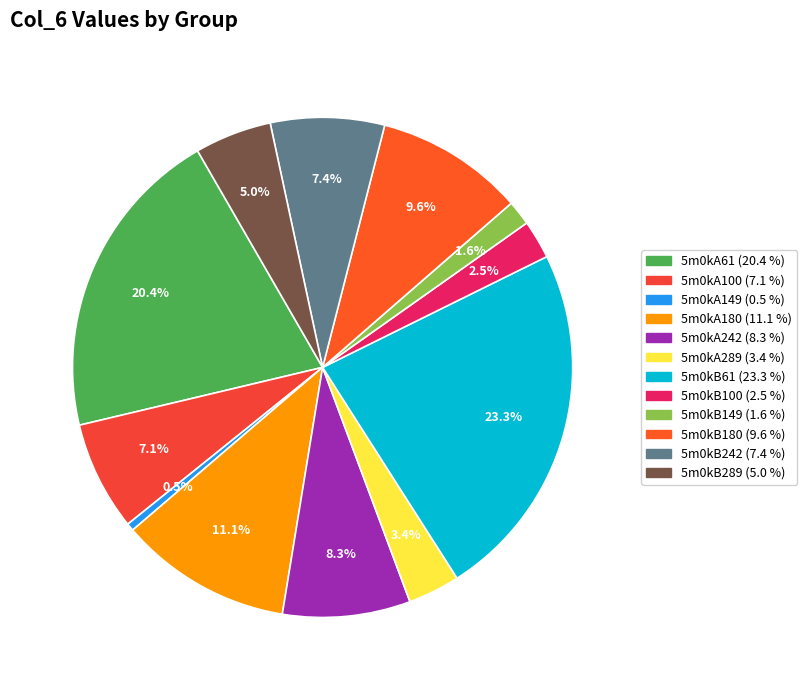

True or false: 5m0kB242 accounts for 7% of the total.

True